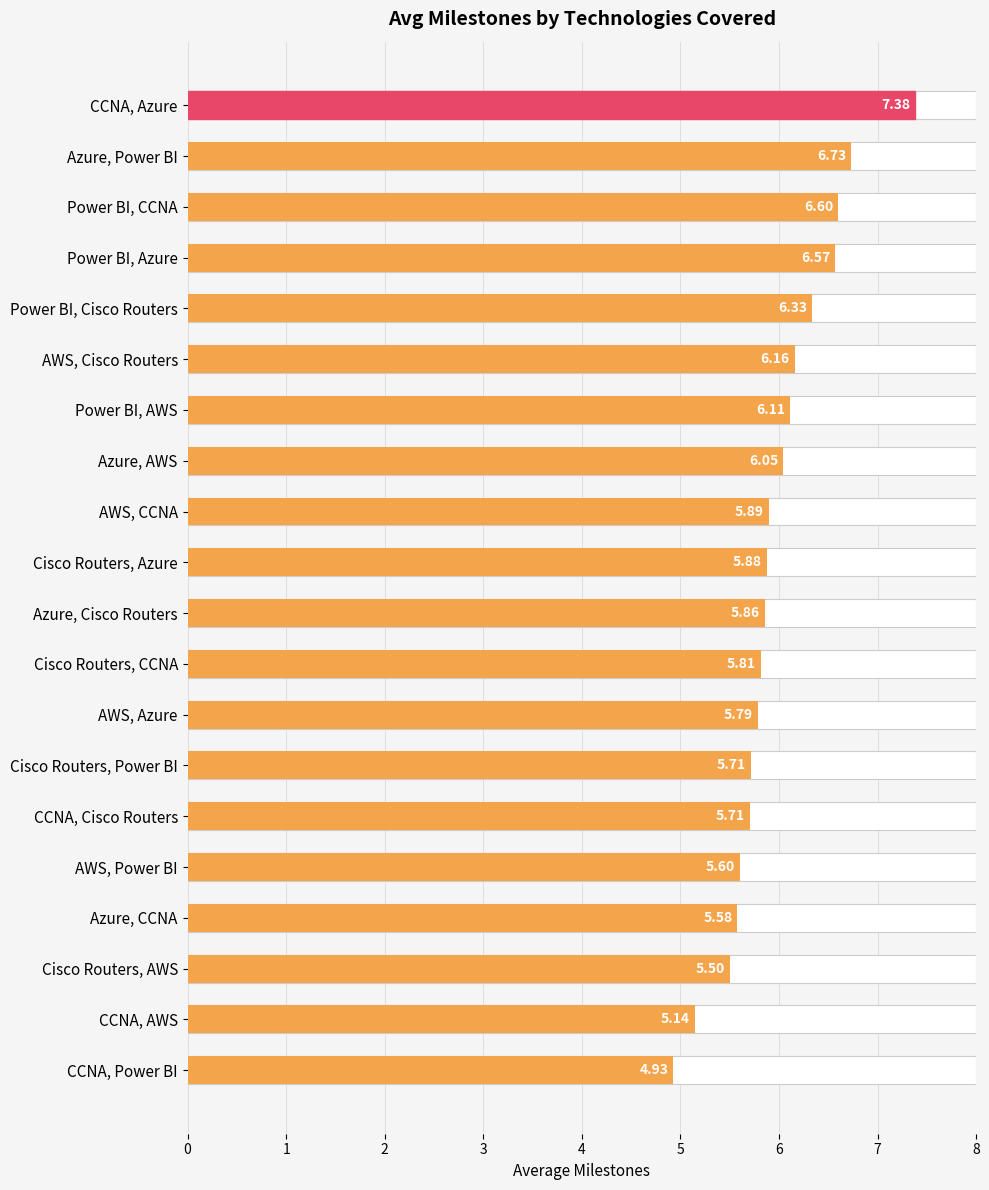

What is the smallest value displayed?

4.9